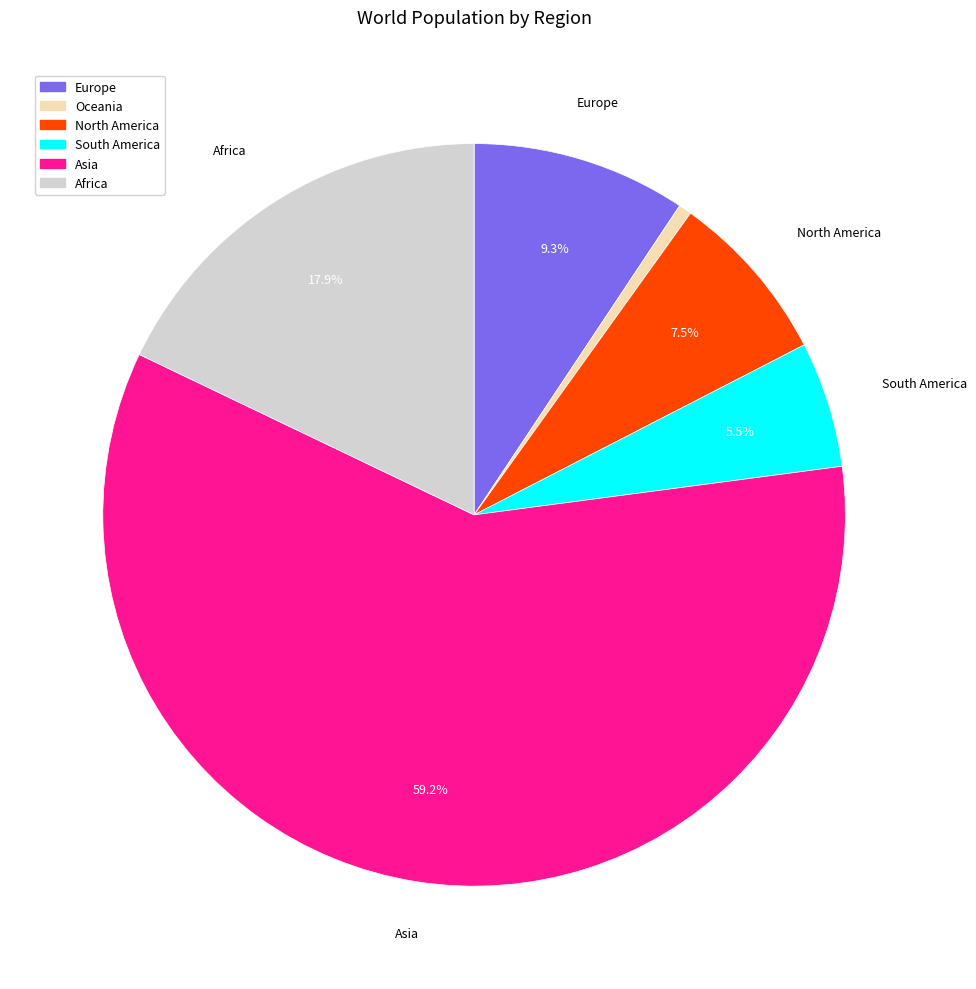

Approximately how many times larger is the value at North America compared to Oceania?

13.3